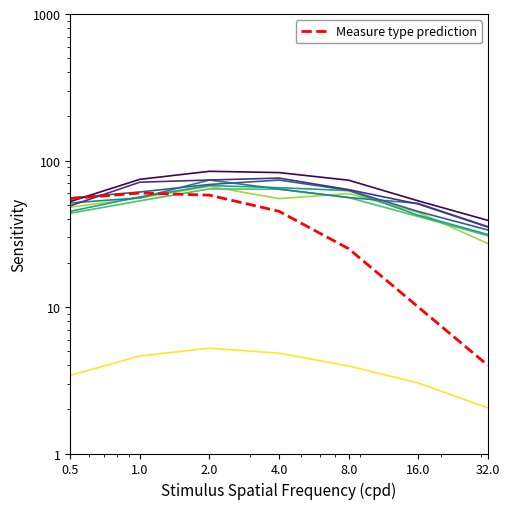

What is the change in value from 4.0 to 16.0?

-35